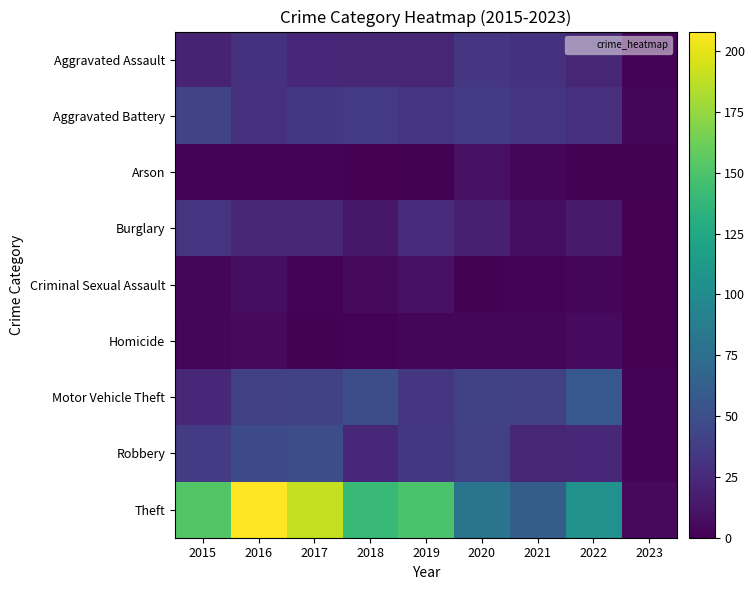

Which series has the largest total across all categories?

Theft